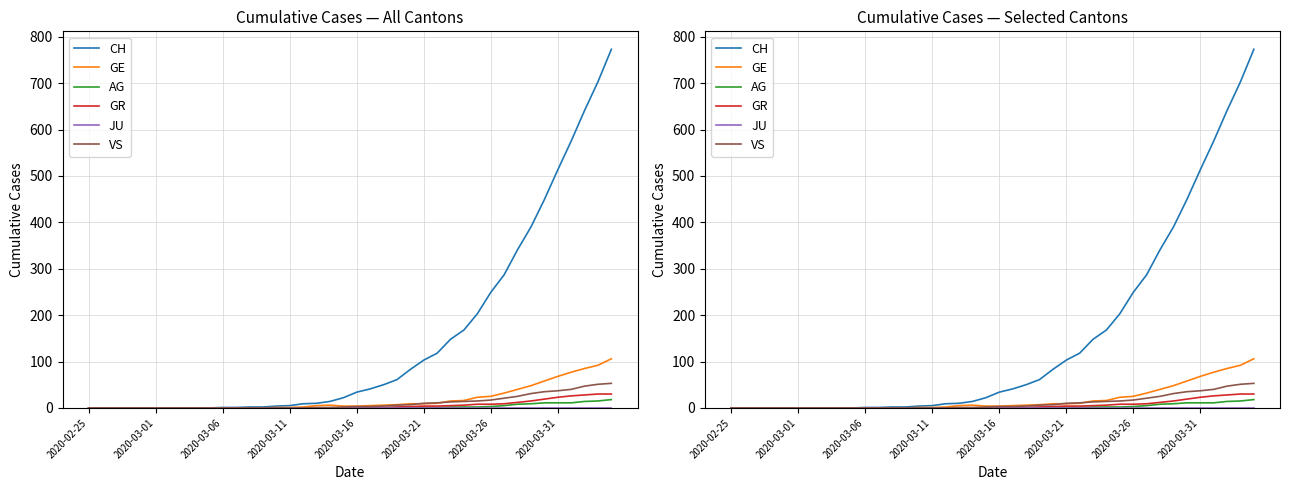

Reading left to right, transcribe all the data shown in this chart.

CH: 0	0	0	0	0	0	0	0	0	0	1	1	2	2	4	5	9	10	14	22	34	41	50	61	83	103	118	148	168	203	249	287	341	390	449	513	575	641	703	773
GE: 0	0	0	0	0	0	0	0	0	0	0	0	0	0	1	1	2	5	6	4	4	5	6	7	9	9	10	15	16	23	25	32	40	48	58	68	77	85	92	106
AG: 0	0	0	0	0	0	0	0	0	0	0	0	0	0	0	0	0	0	0	0	0	0	0	1	1	1	1	2	2	2	3	5	8	9	11	11	11	14	15	18
GR: 0	0	0	0	0	0	0	0	0	0	0	0	0	0	0	0	0	0	0	0	1	1	1	2	3	4	4	5	6	8	8	9	12	15	19	23	26	28	30	30
JU: 0	0	0	0	0	0	0	0	0	0	0	0	0	0	0	0	0	0	0	0	0	0	0	0	0	0	0	0	0	0	0	0	0	0	0	0	0	0	0	0
VS: 0	0	0	0	0	0	0	0	0	0	0	0	0	0	0	0	0	1	1	2	3	3	4	6	7	10	11	13	14	15	17	21	25	31	35	37	40	47	51	53